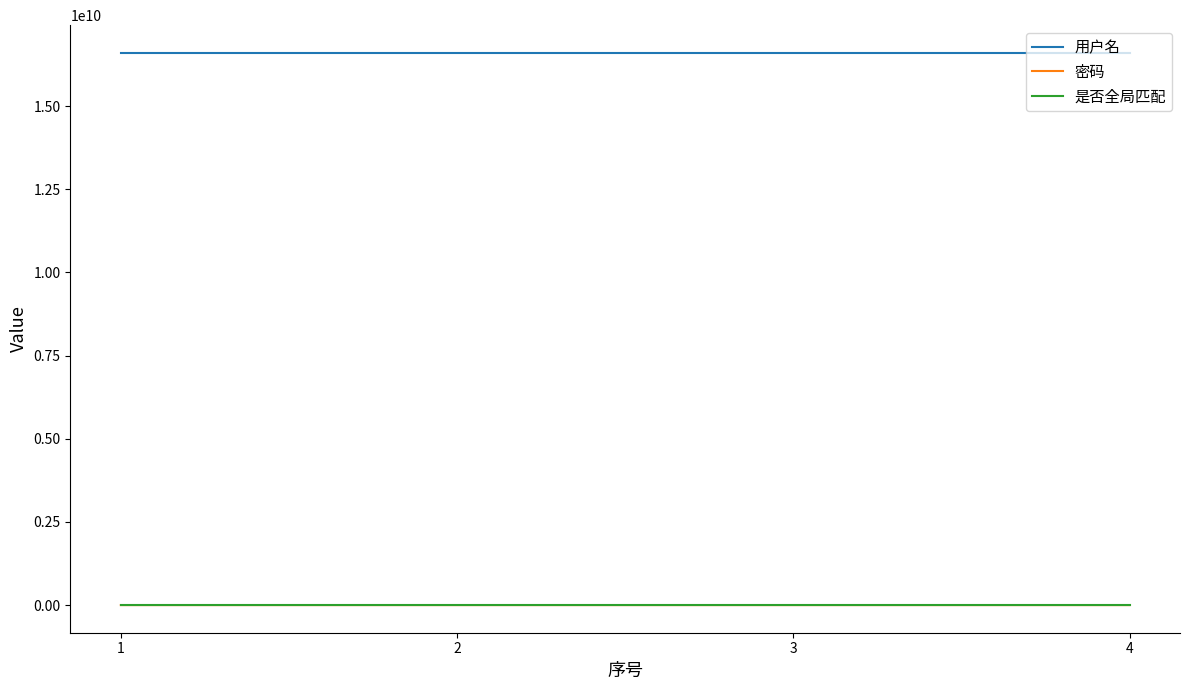

True or false: 密码 has a value of 123456 at 3.

True